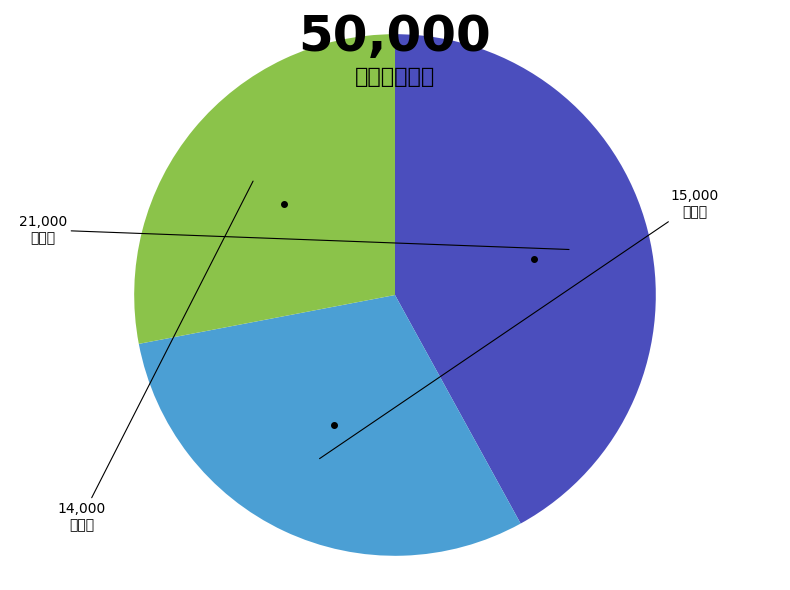

Is there a majority slice in this chart?

No